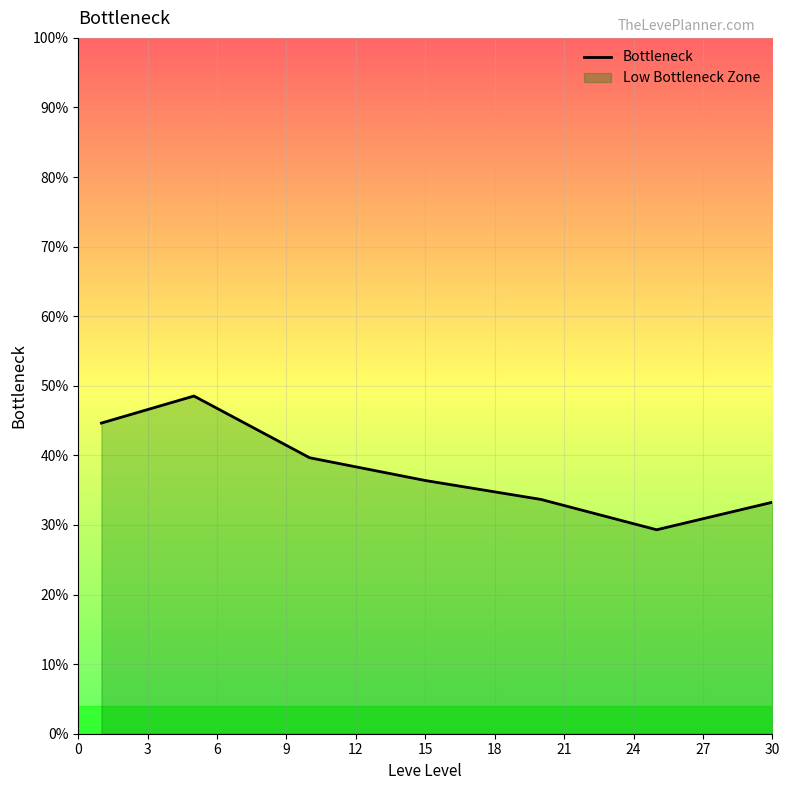

How many interior local valleys (lower than both neighbors) does the data have?

1